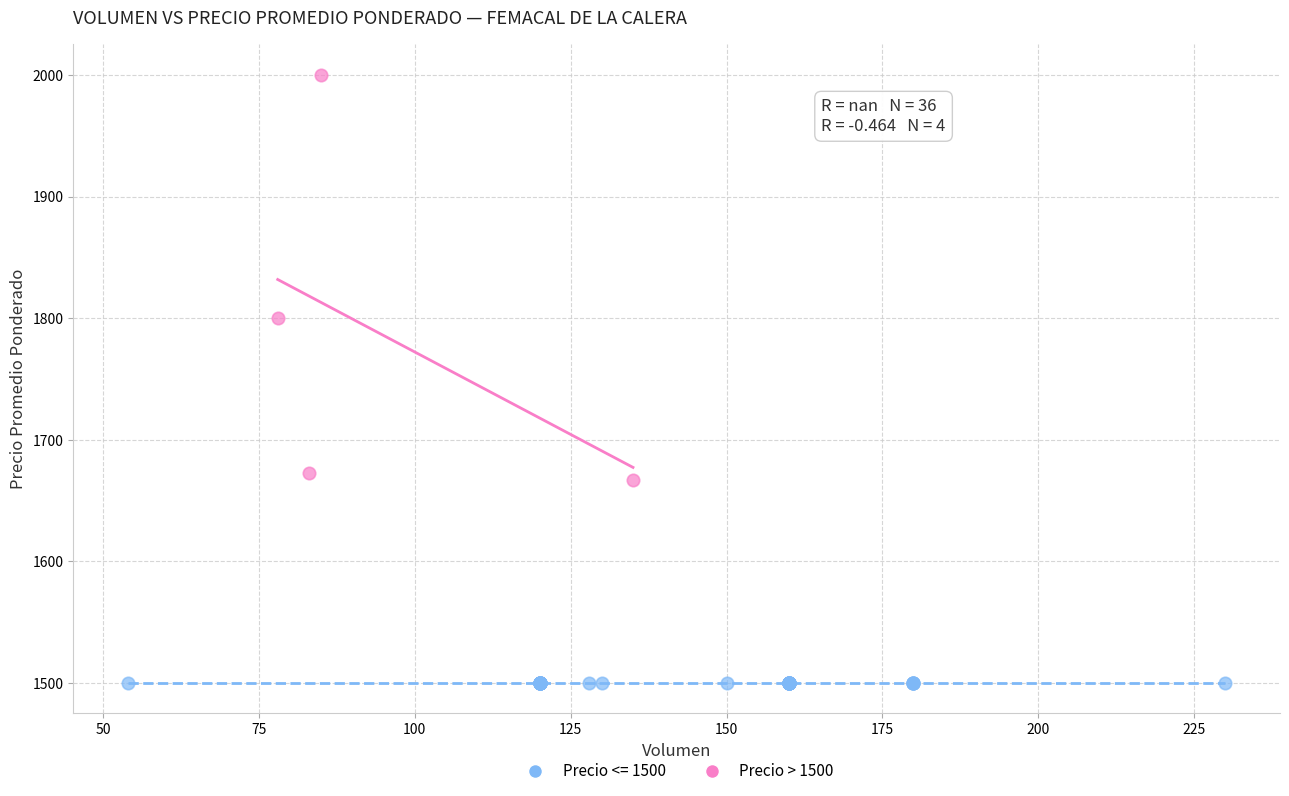

Which series contains the highest Y value?

Precio > 1500